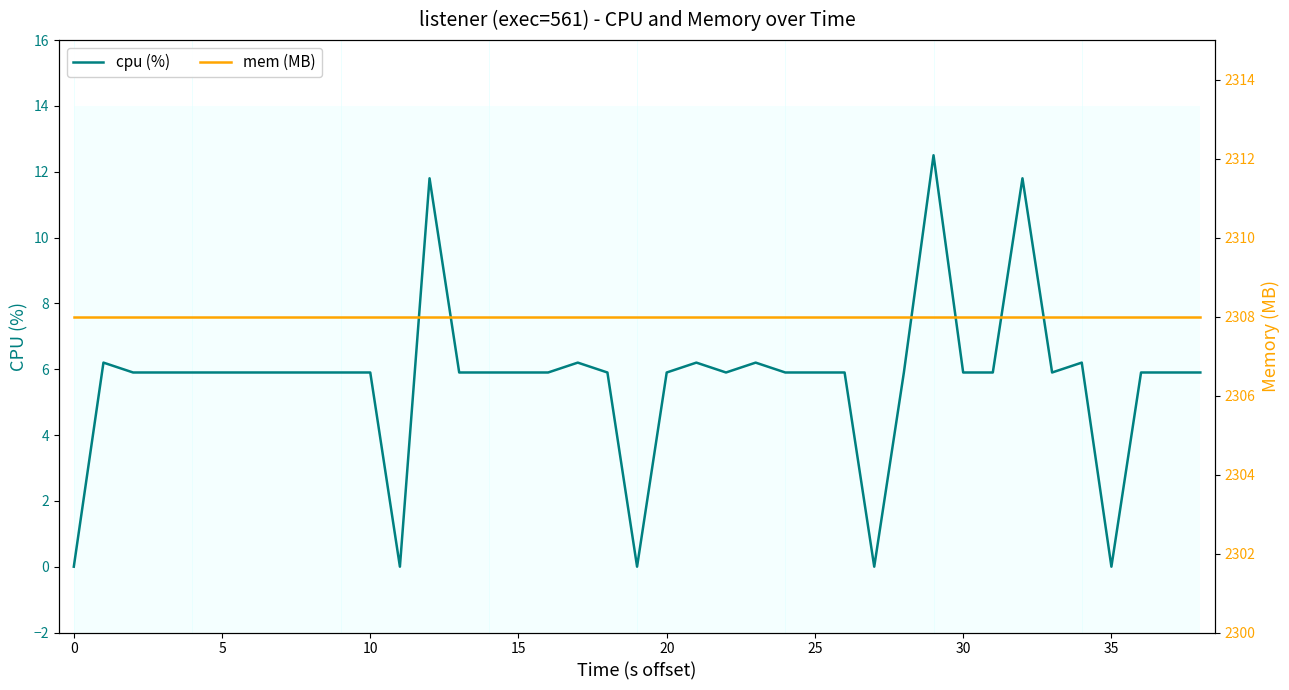

What value does the mem (MB) series have at 30?

2308.0